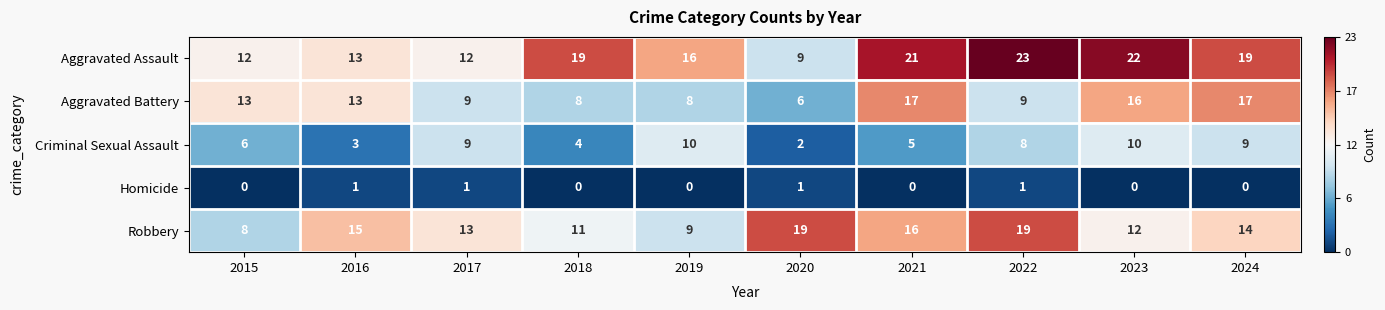

Read the Criminal Sexual Assault value at 2016.

3